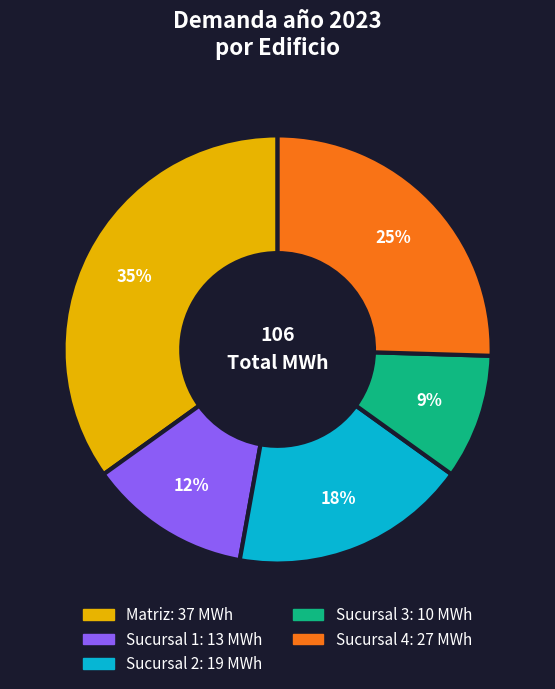

Which category has the smallest portion of the pie?

Sucursal 3